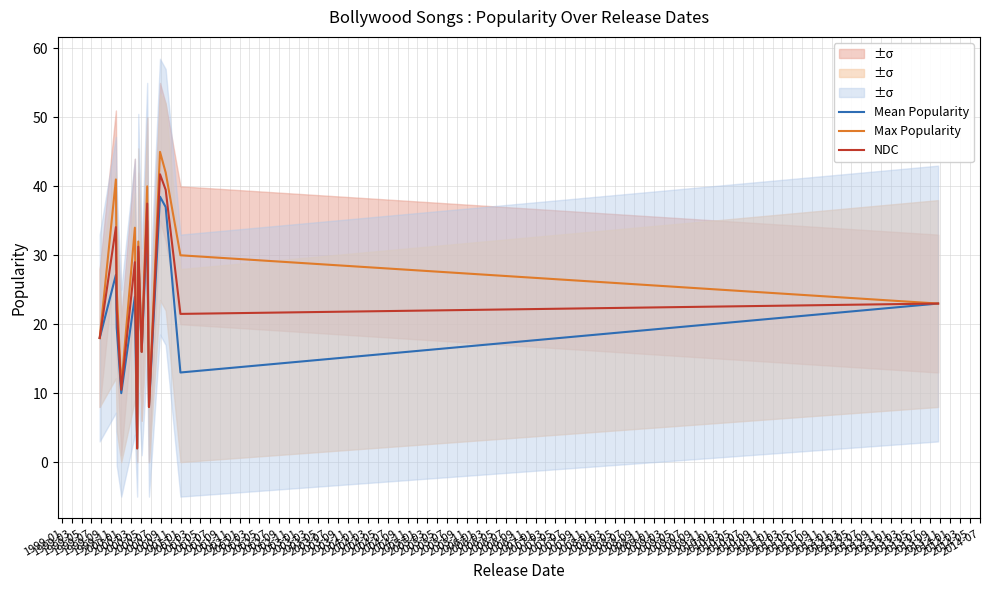

True or false: NDC and Mean Popularity intersect in this chart.

False